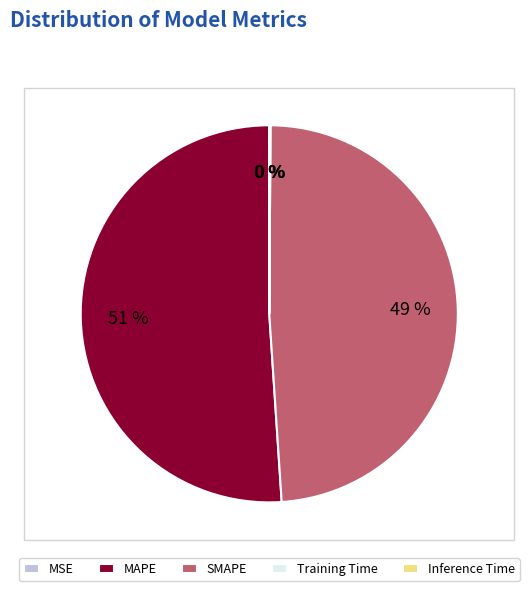

The MAPE slice represents 65% of the pie. True or false?

False